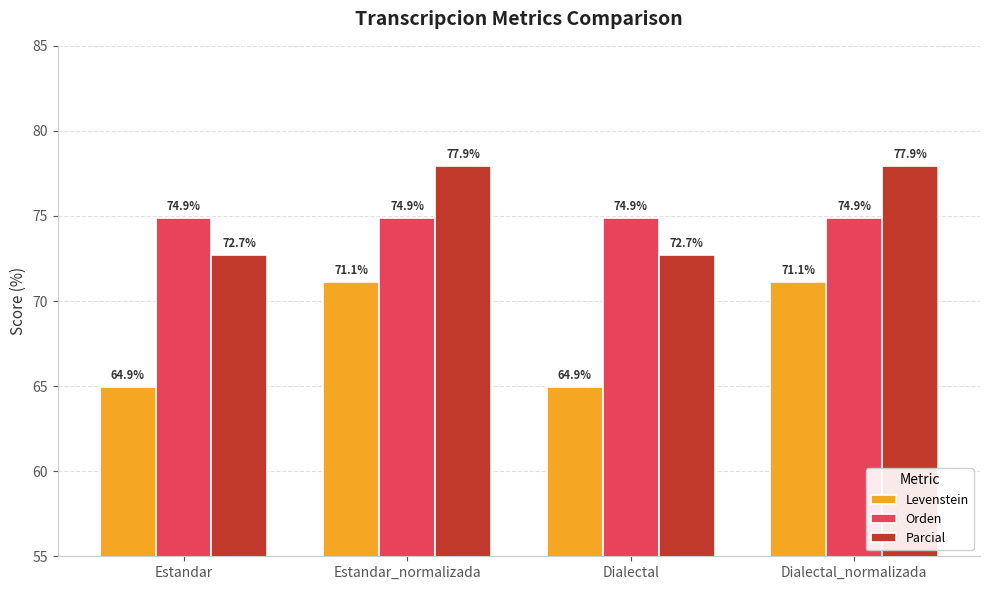

Which series has the widest spread of values?

Levenstein